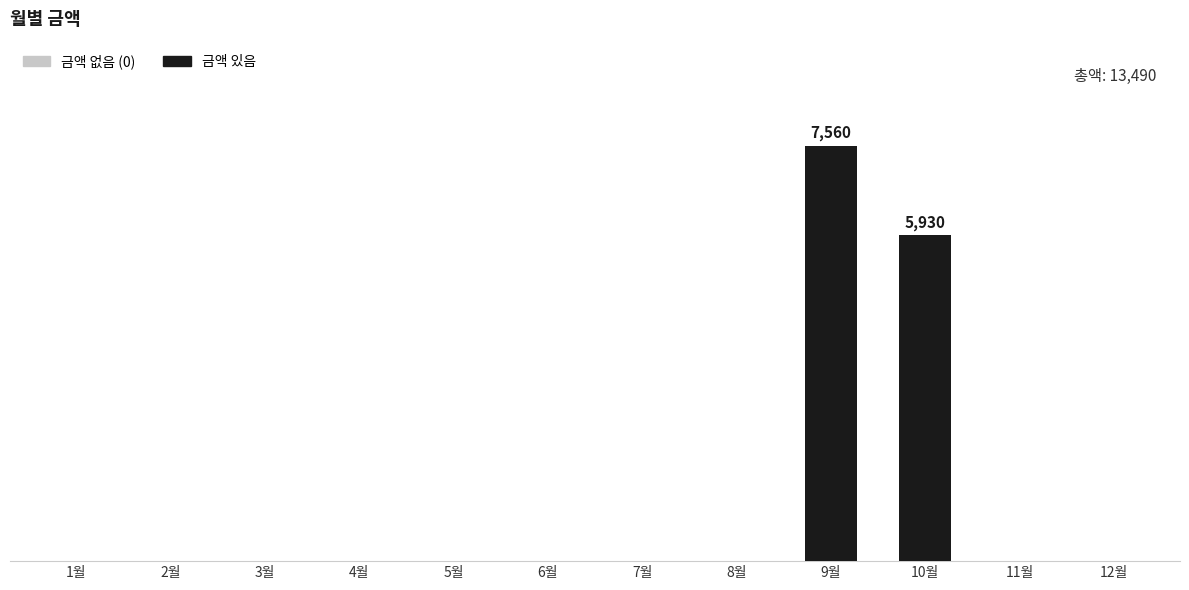

Reading right to left, what are all the values shown in this chart?

12월=0	11월=0	10월=5930	9월=7560	8월=0	7월=0	6월=0	5월=0	4월=0	3월=0	2월=0	1월=0